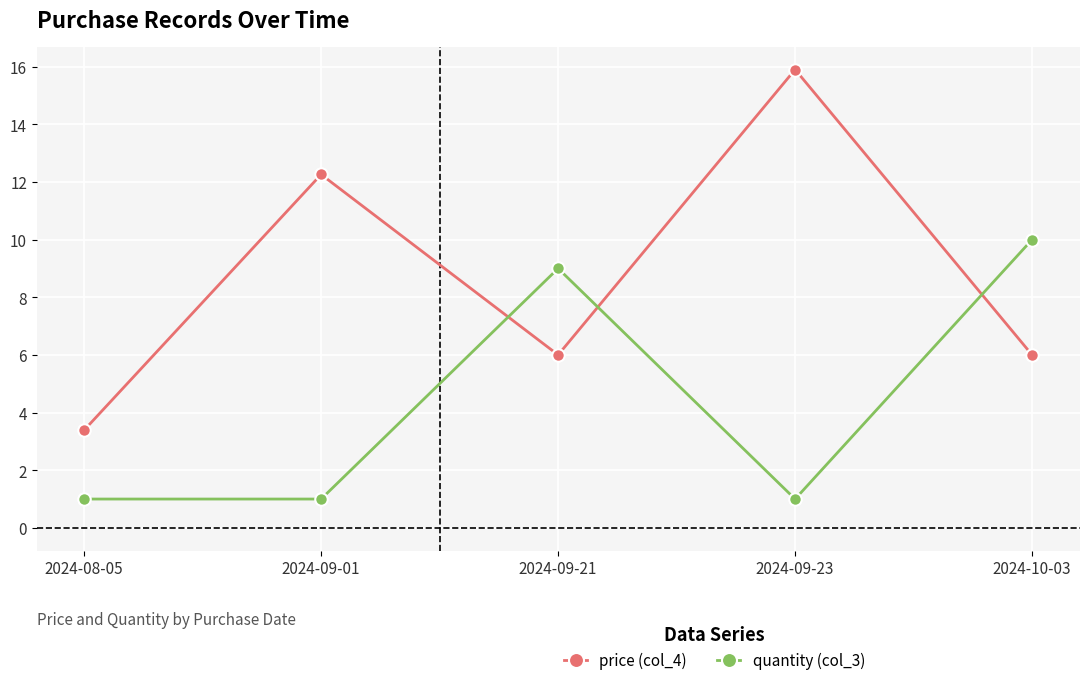

At which category does the chart reach its peak across all series?

2024-09-23